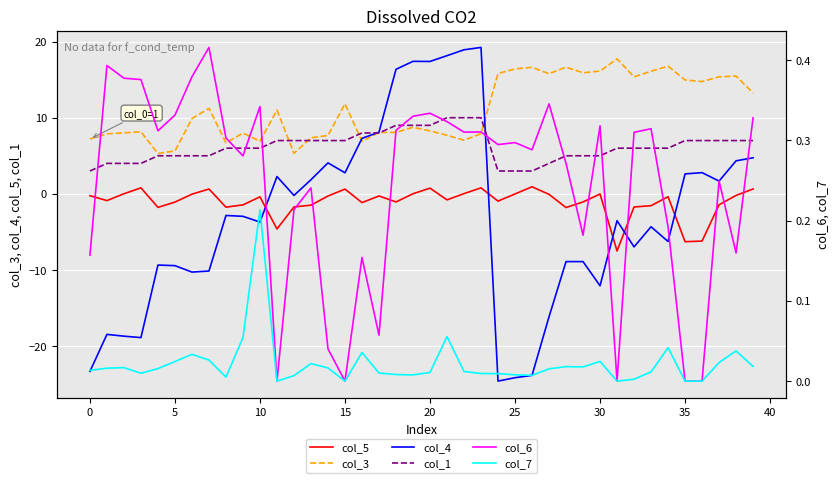

What is the sum of the col_4 values at 25 and 15?

-21.4